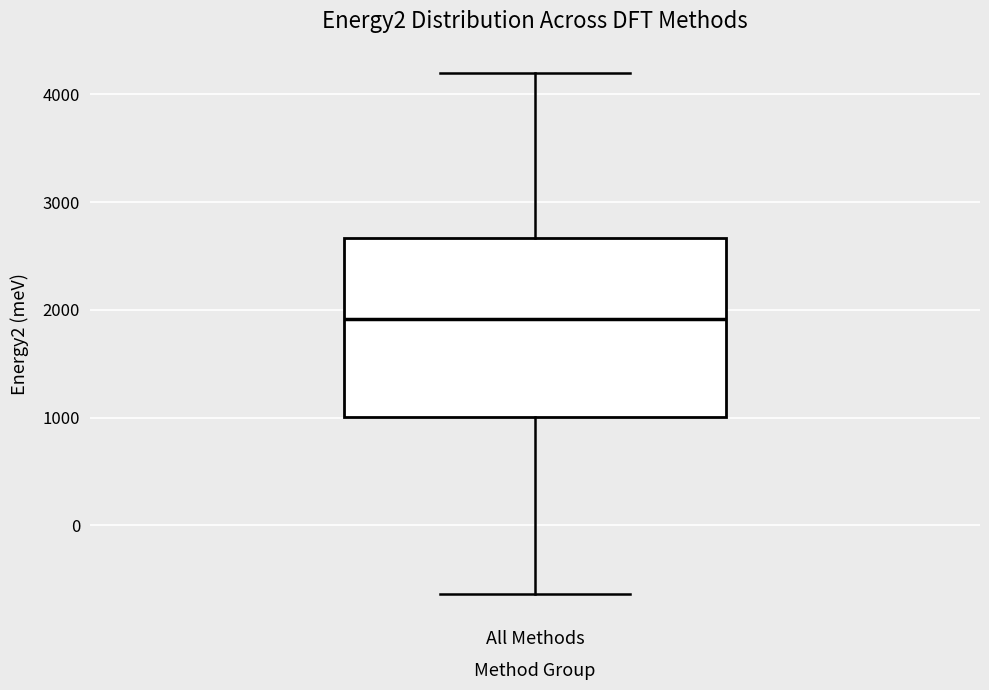

Transcribe this box plot: give where the median line is, the range the box spans, and where the two whiskers end, as read against the y-axis. The values are not printed on the chart, so give them approximately, as read against the axis.

median 1900, box 1000 to 2700, whiskers -600 to 4200